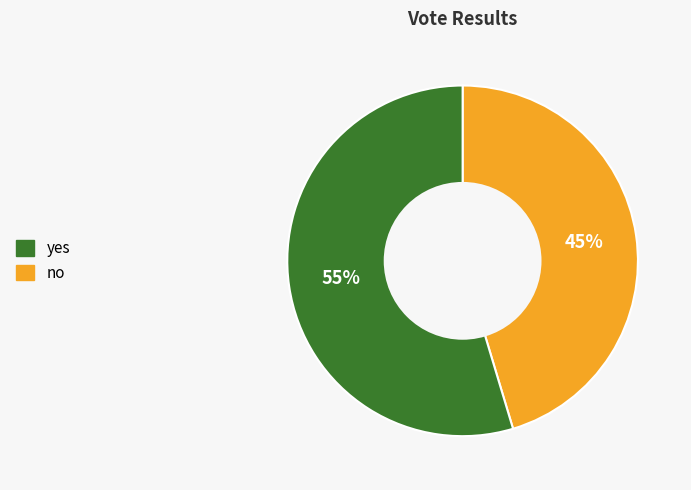

Is there a majority slice in this chart?

Yes